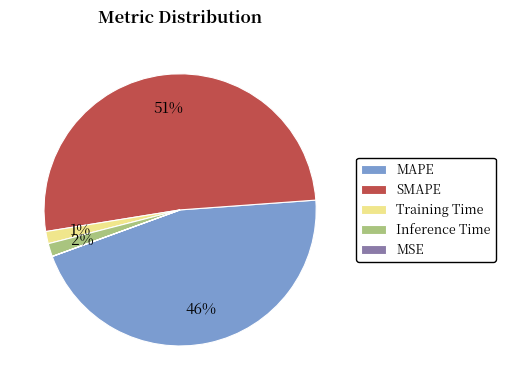

To the nearest percent, what is the average slice percentage?

20%